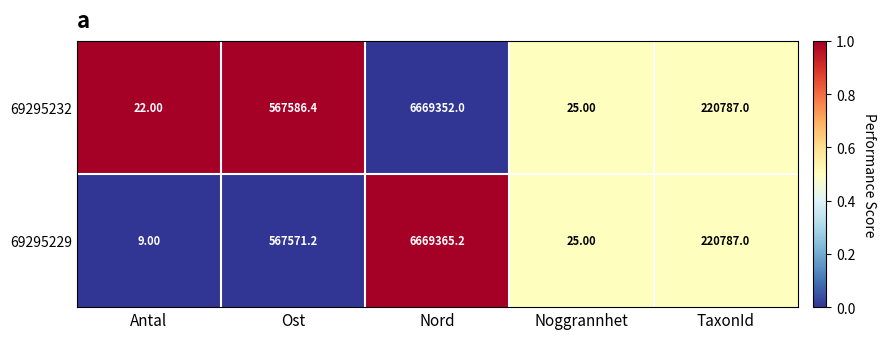

Which series has the largest total across all categories?

69295232